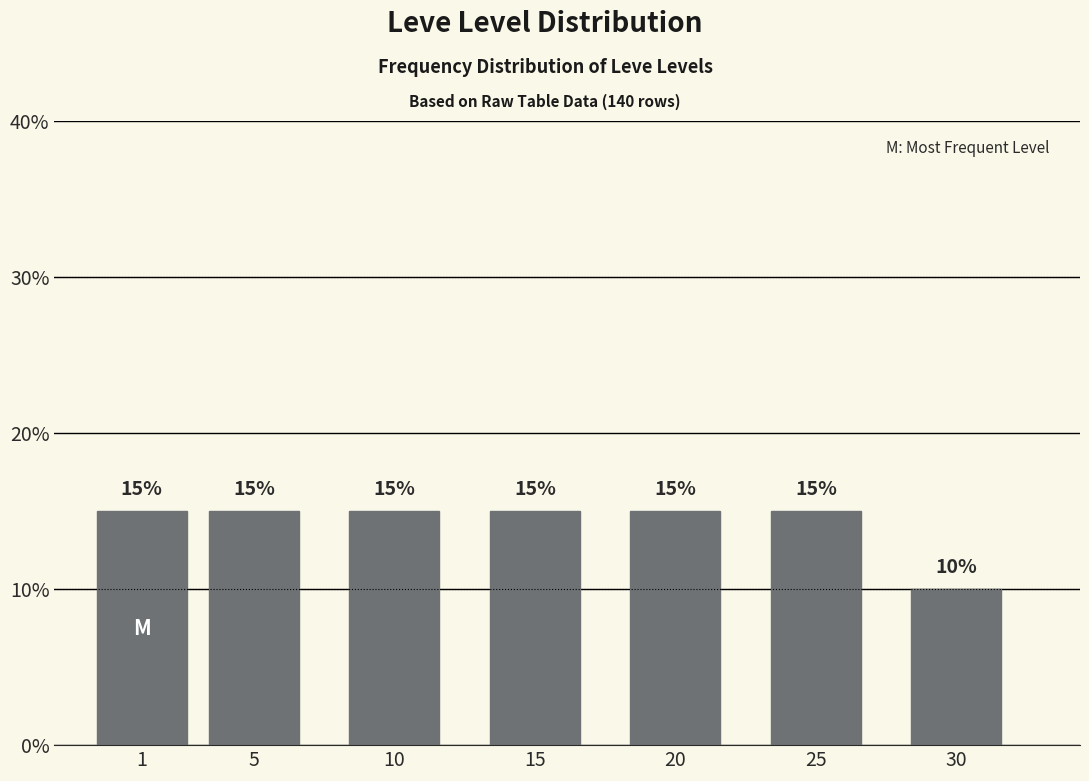

Reading right to left, what are all the values shown in this chart?

30=10	25=15	20=15	15=15	10=15	5=15	1=15